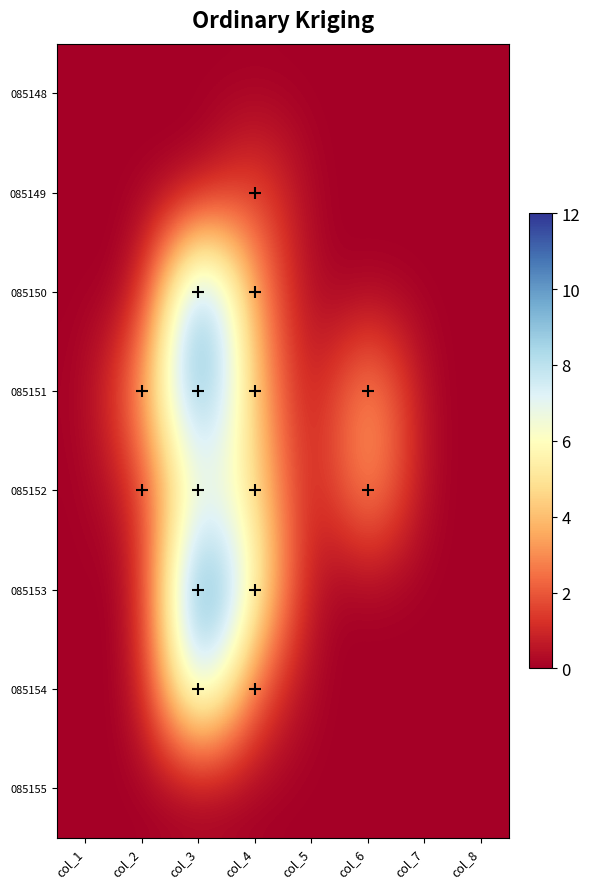

What is the total value across all series at col_2?

4